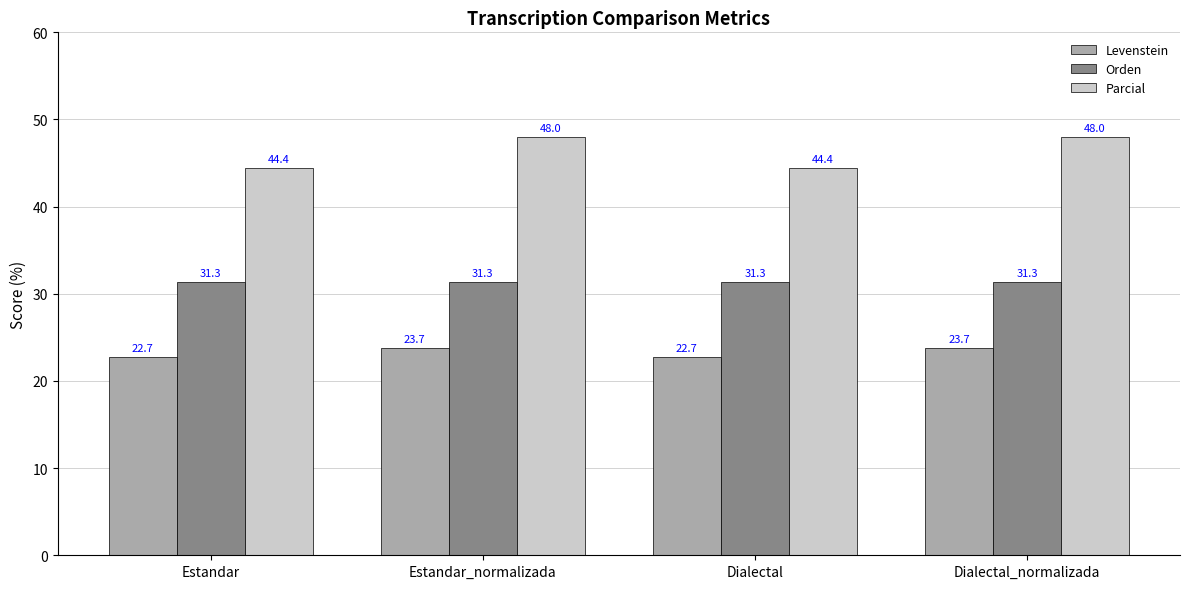

Reading left to right, list all the values displayed in this chart.

Levenstein: 22.7	23.7	22.7	23.7
Orden: 31.3	31.3	31.3	31.3
Parcial: 44.4	48.0	44.4	48.0